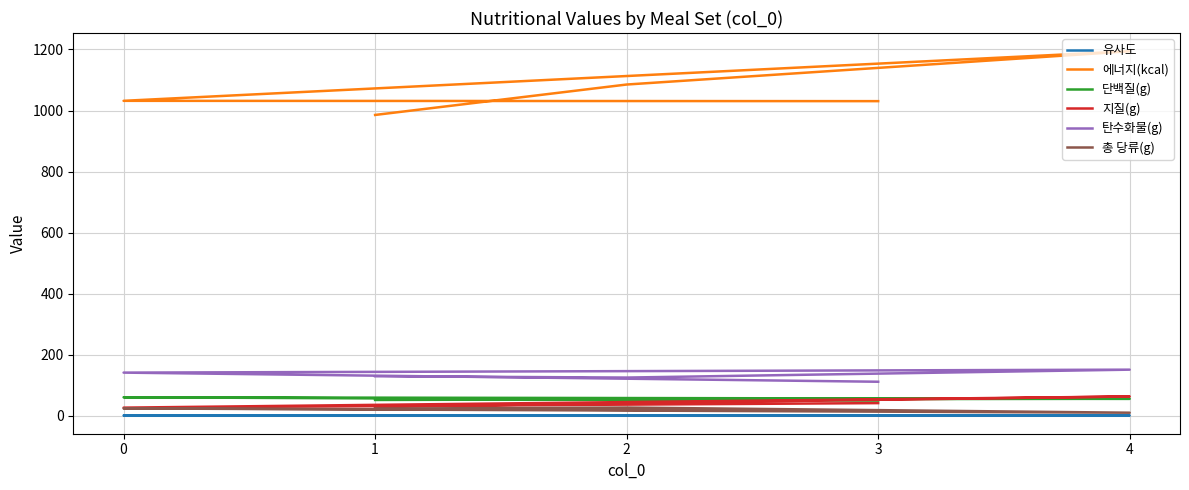

Read the 유사도 value at 3.

1.0